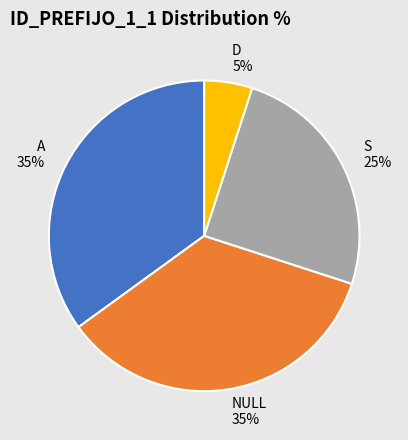

Is there a majority slice in this chart?

No